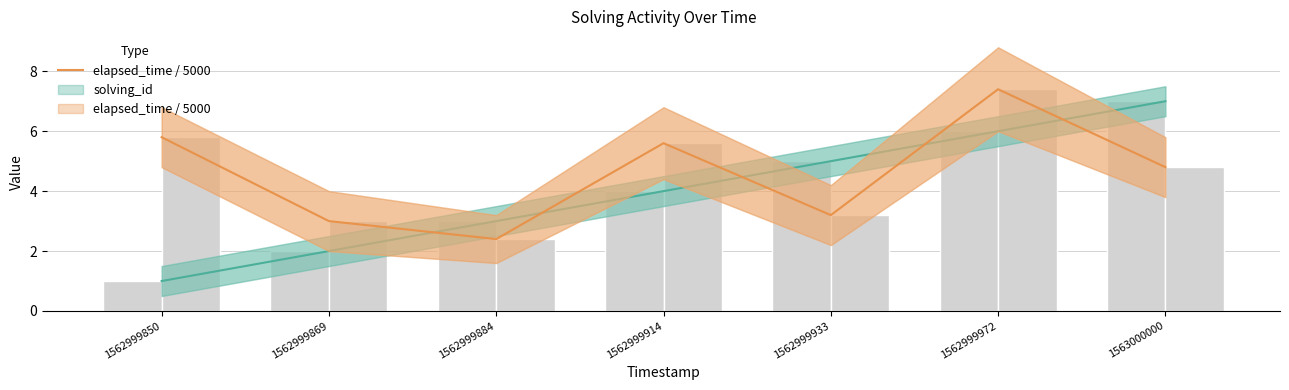

Is it true that the value at 1563000000 is 4.8?

True